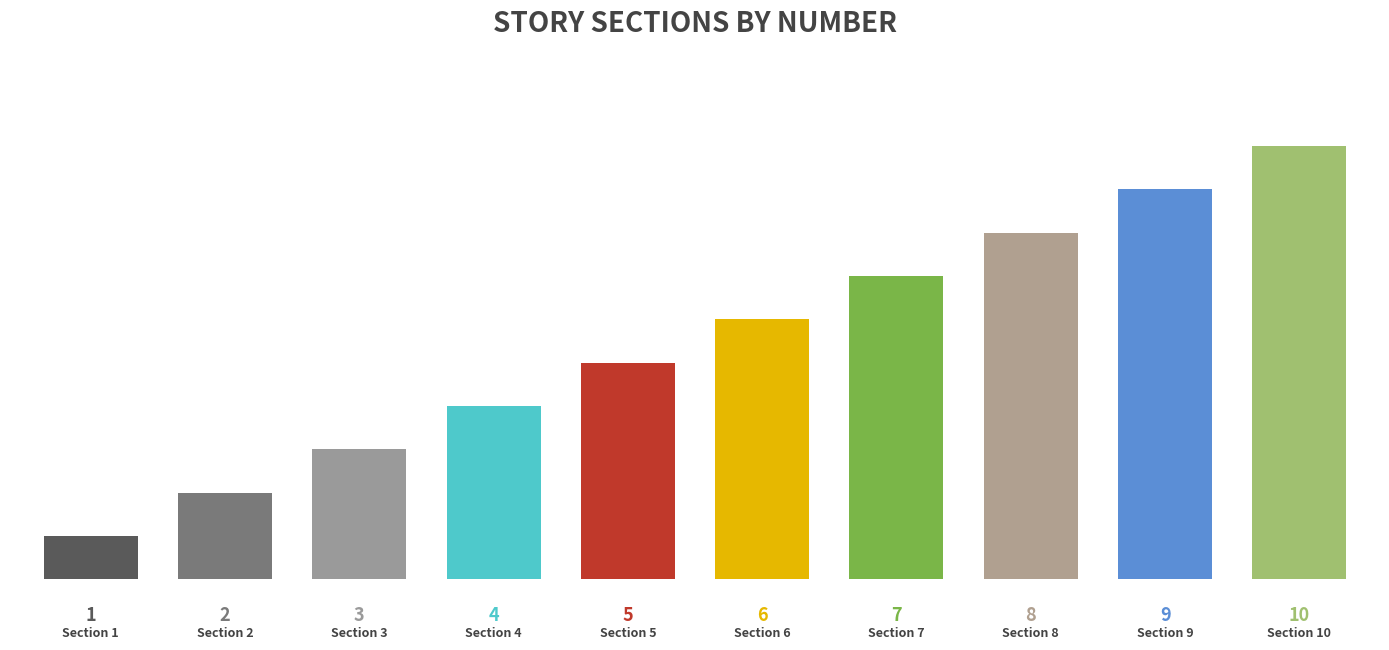

What is the sum of all values?

55